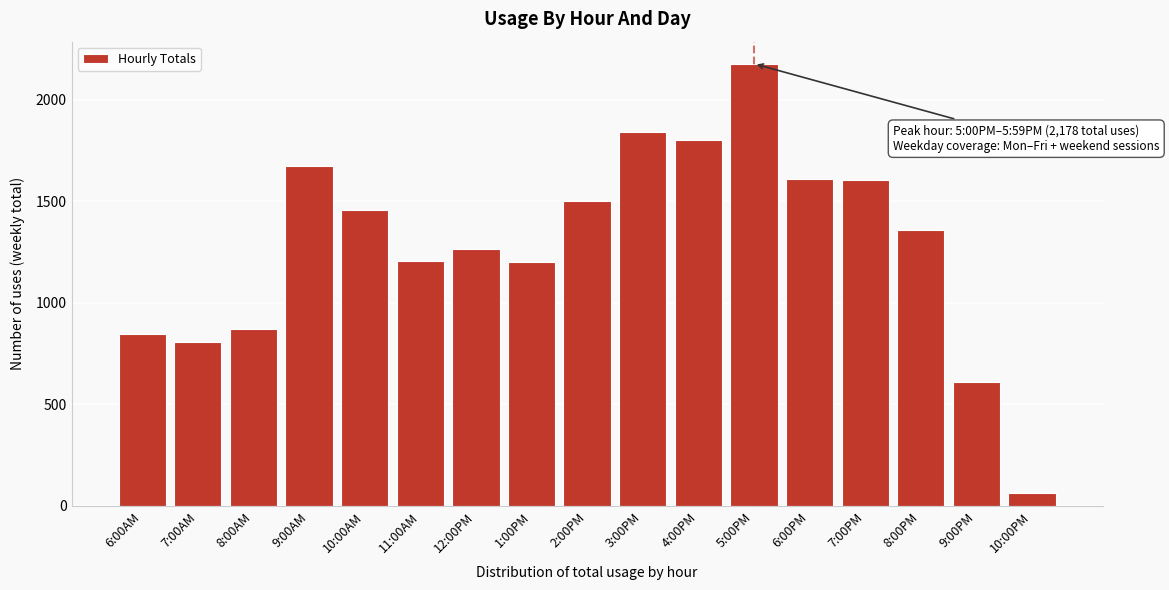

True or false: the data shows 1841 at 3:00PM.

True